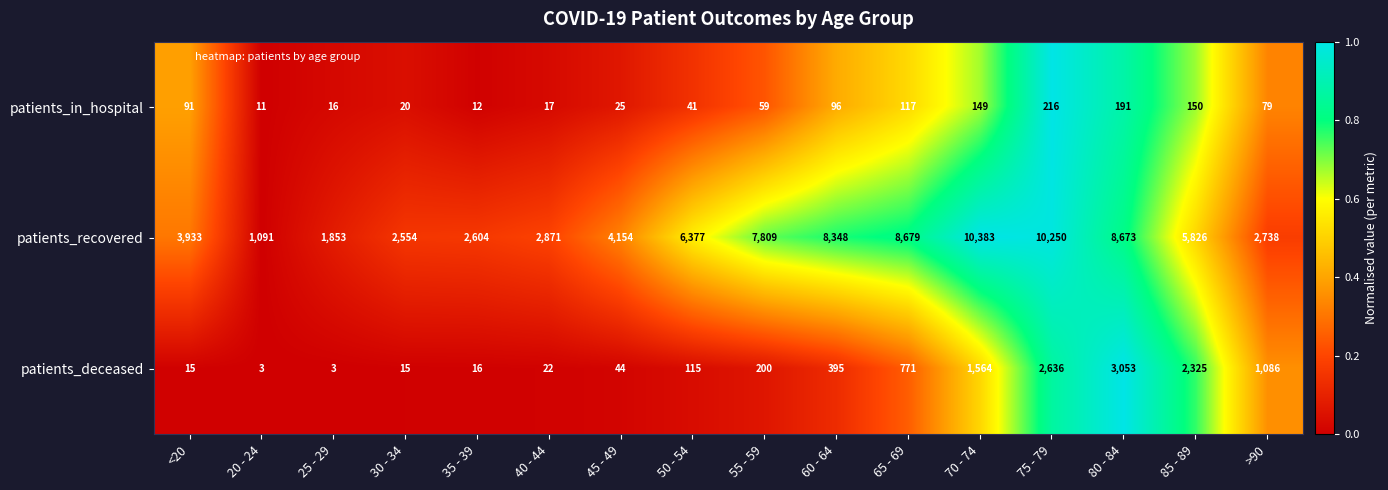

What is the minimum value for patients_deceased?

3